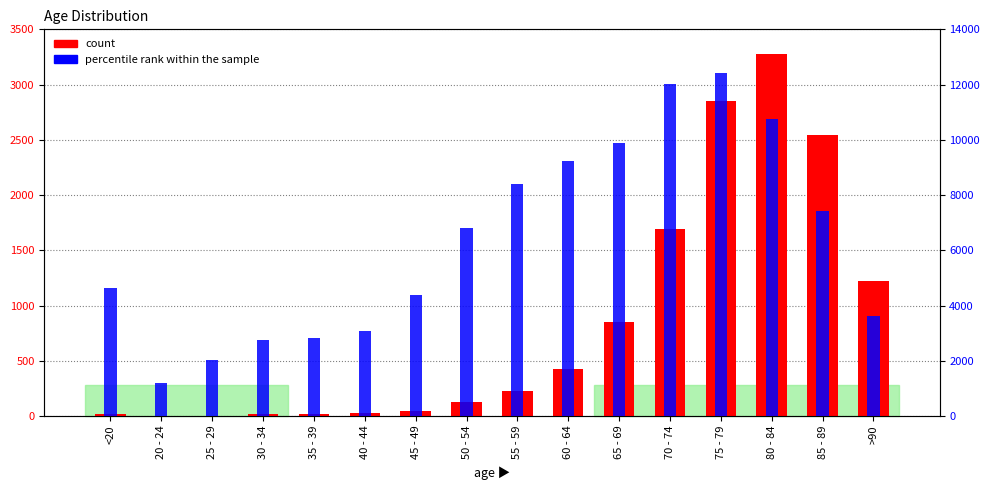

Rank the series by their average value, from highest to lowest.

percentile rank within the sample, count